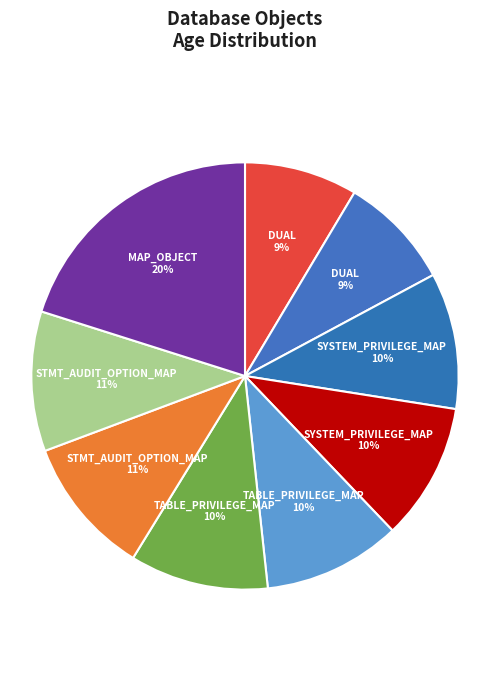

How many segments does this pie chart have?

9